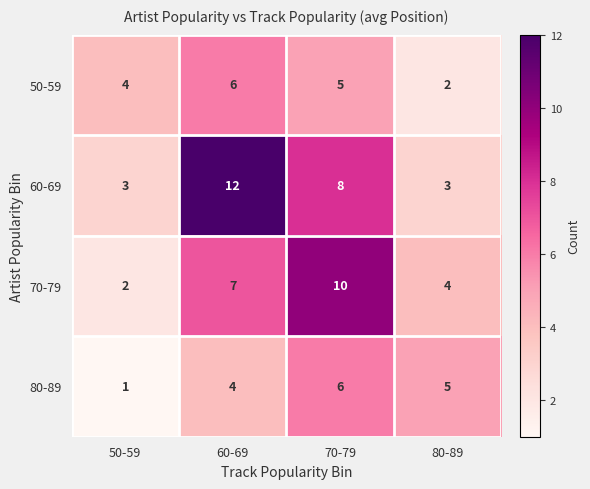

Count the number of data series in this chart.

4